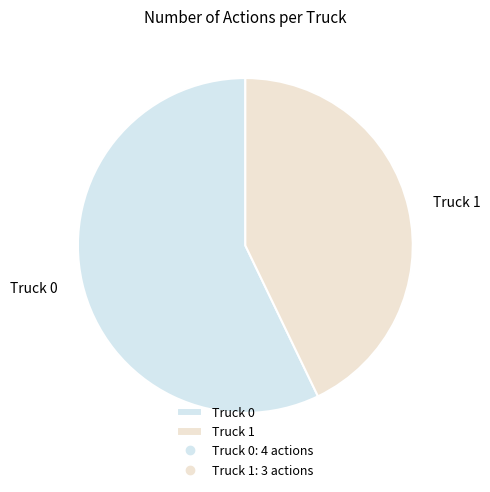

Is the sum of Truck 0 and Truck 1 greater than half?

Yes